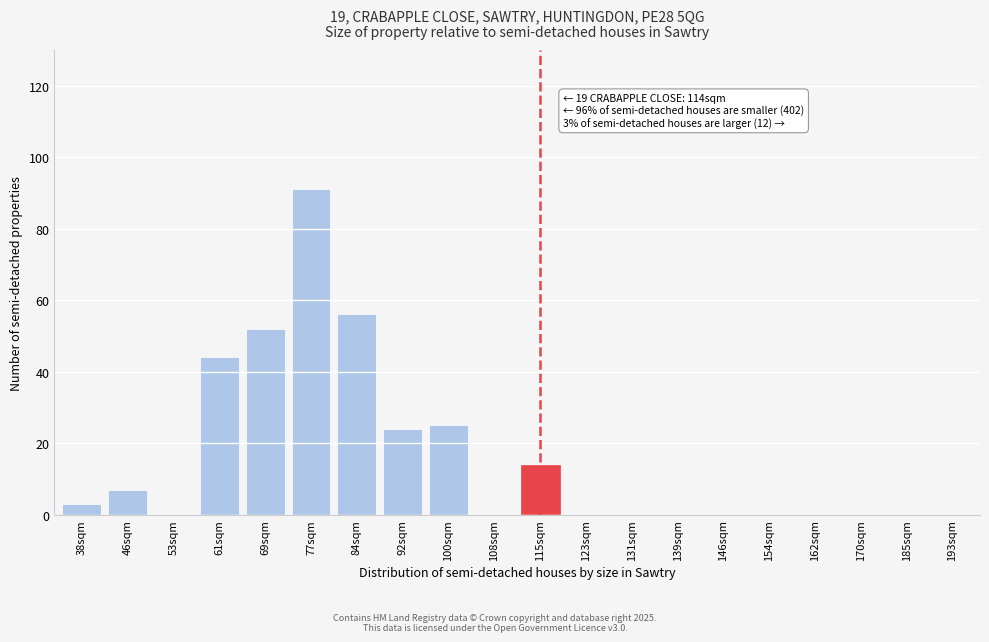

Reading right to left, transcribe all the data shown in this chart.

193sqm=0	185sqm=0	170sqm=0	162sqm=0	154sqm=0	146sqm=0	139sqm=0	131sqm=0	123sqm=0	115sqm=14	108sqm=0	100sqm=25	92sqm=24	84sqm=56	77sqm=91	69sqm=52	61sqm=44	53sqm=0	46sqm=7	38sqm=3